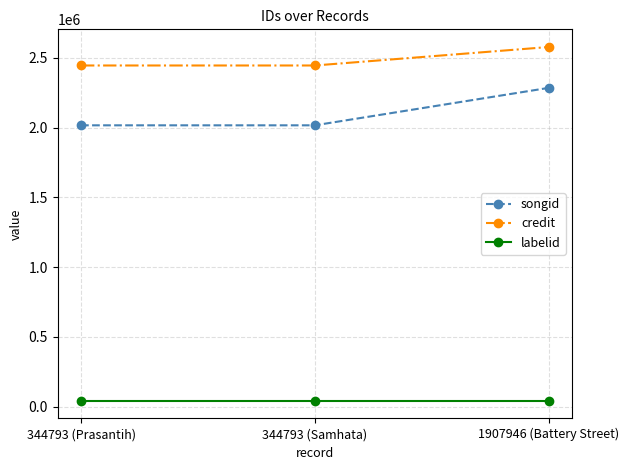

How many credit values are between 2444981 and 2577292?

3